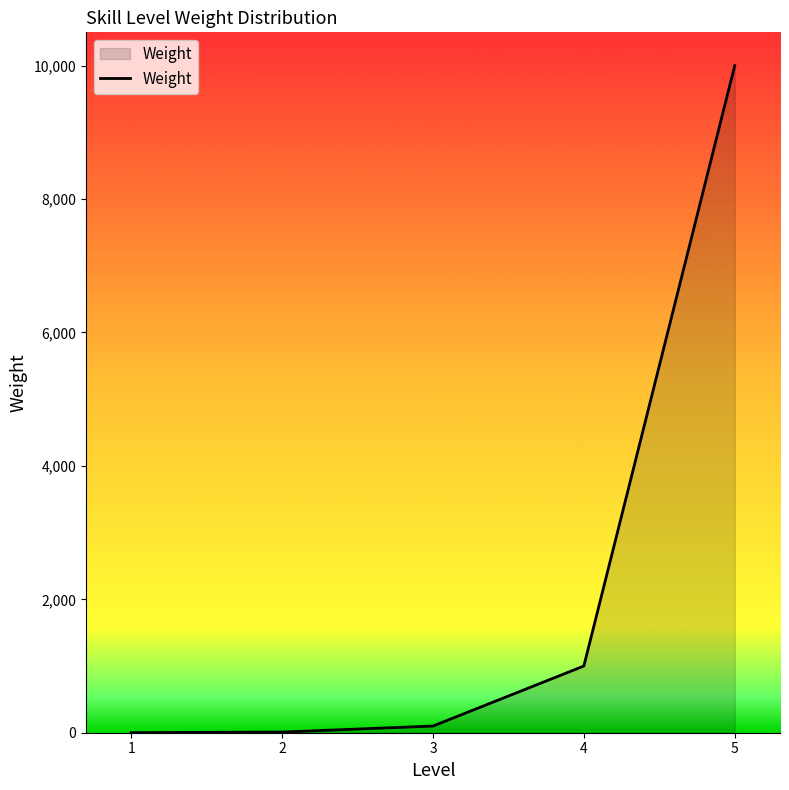

What is the change in value from 4 to 5?

+9000